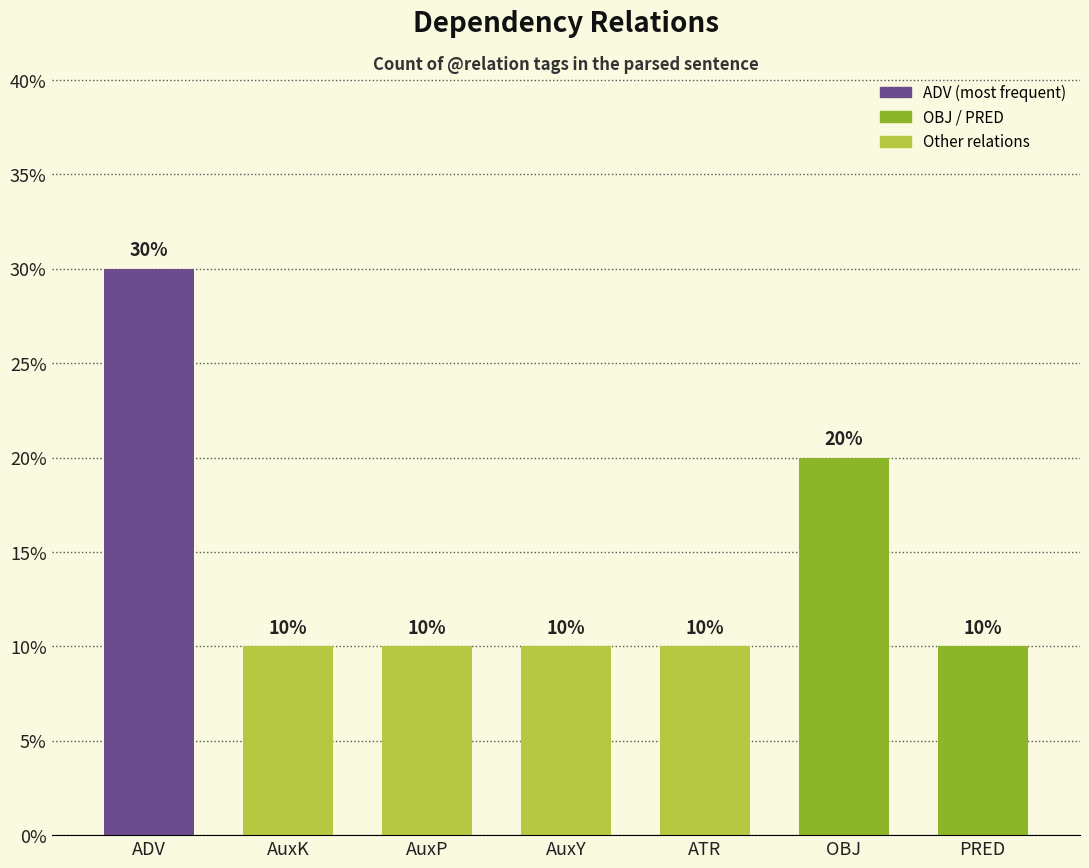

What is the difference between the second highest and second lowest values?

10